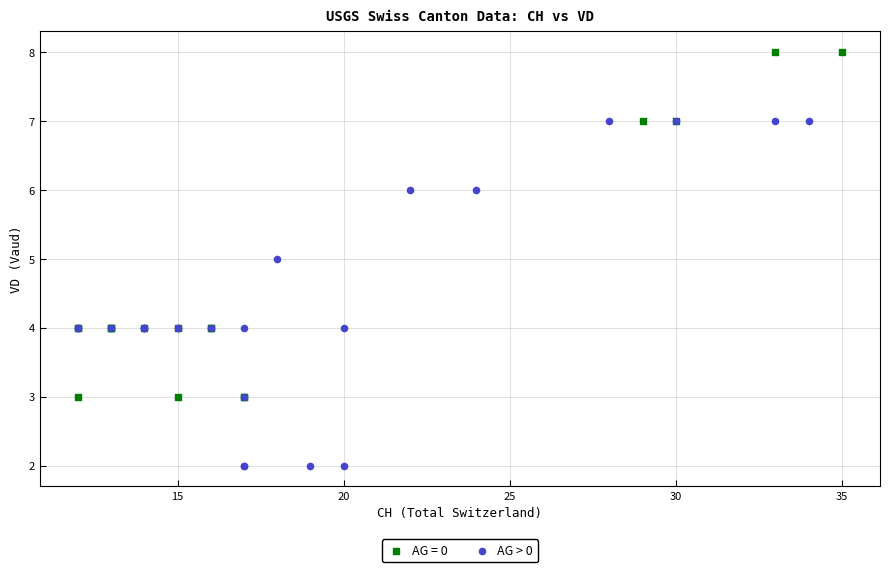

Which series contains the lowest Y value?

AG > 0